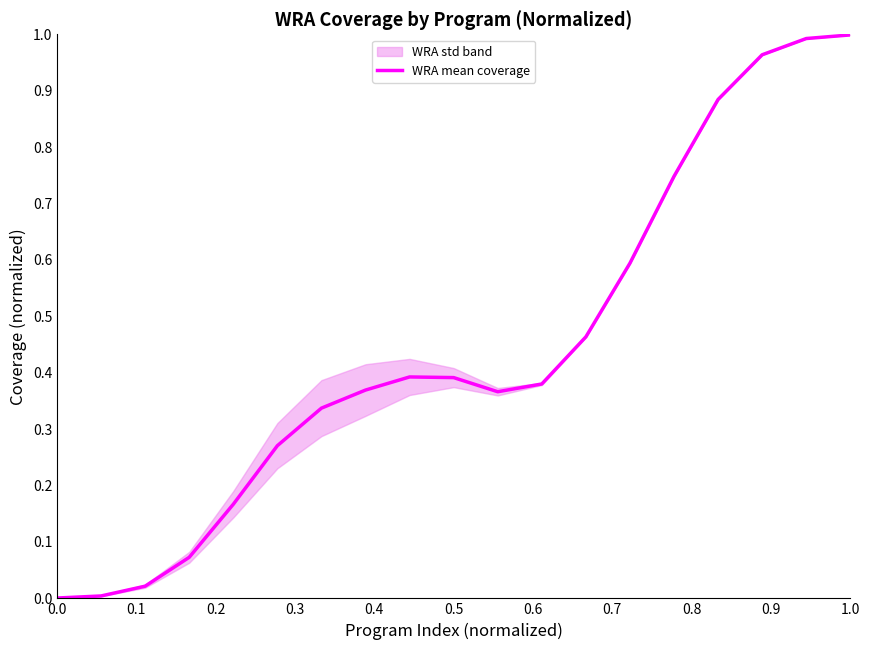

What is the maximum value shown in the chart?

1.0